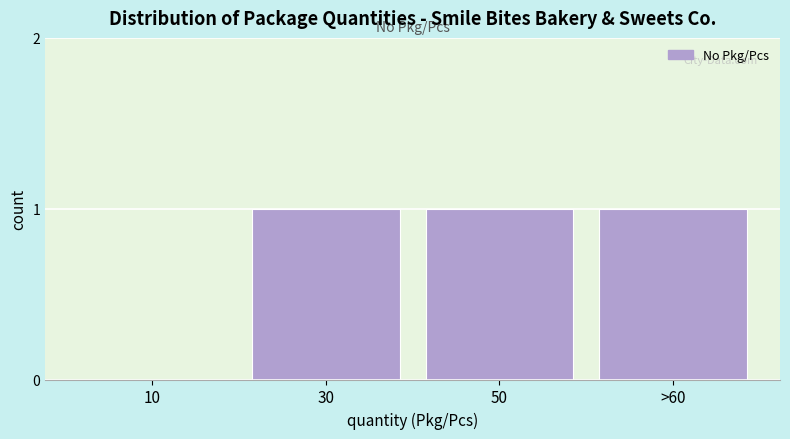

Reading left to right, transcribe all the data shown in this chart.

10=0	30=1	50=1	>60=1